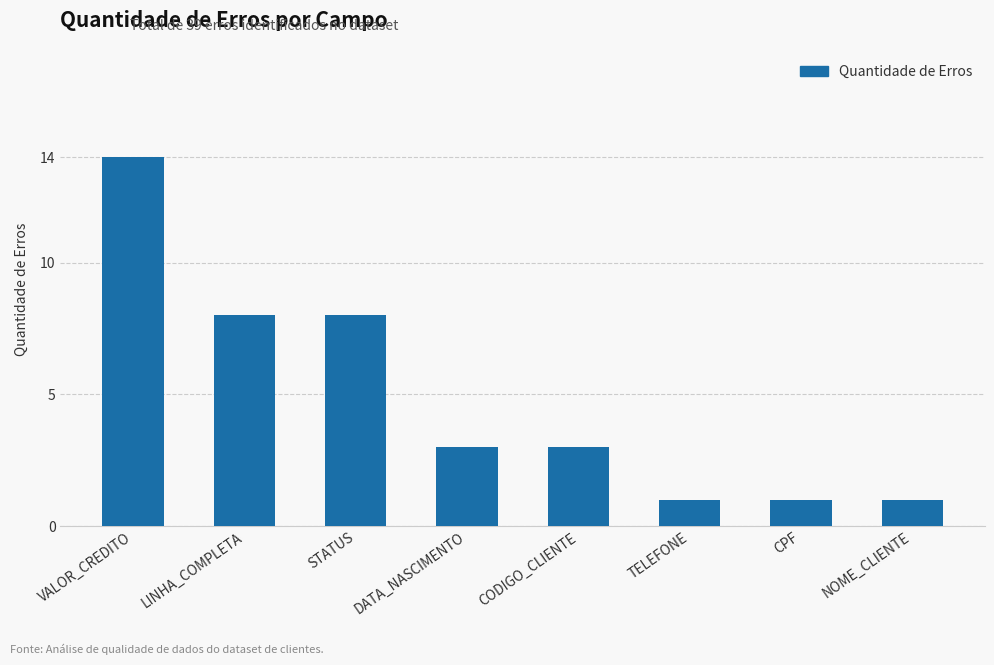

What is the ratio of the value at LINHA_COMPLETA to the value at TELEFONE?

8.0